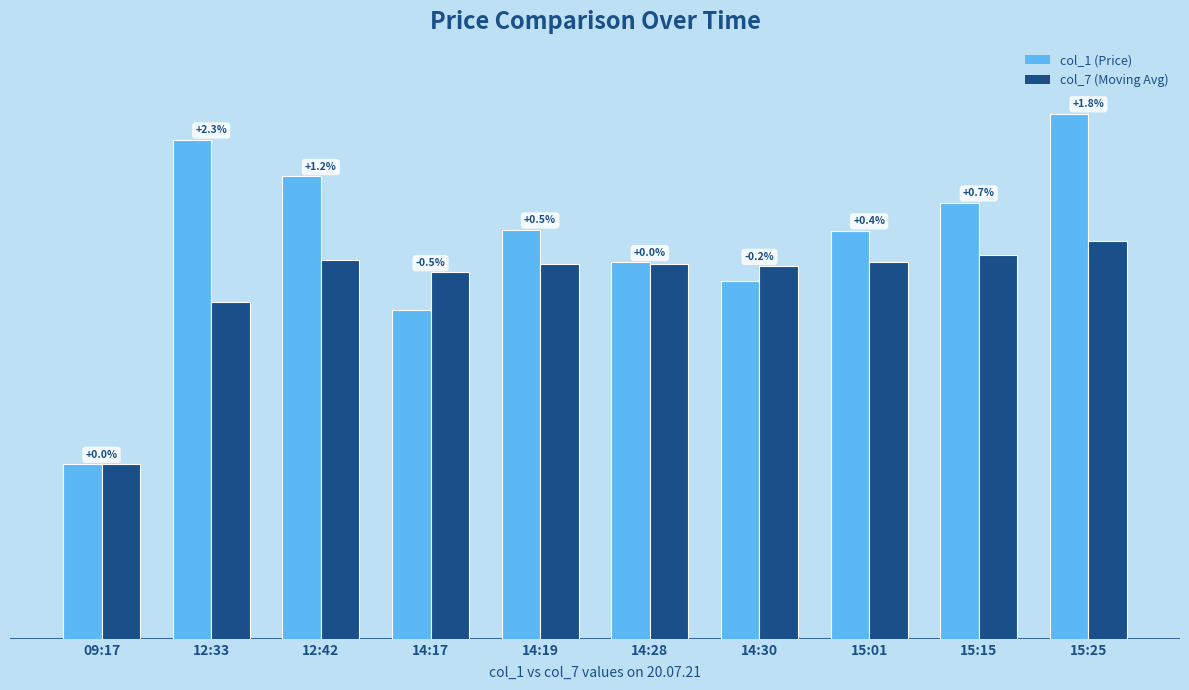

At how many categories does at least one series exceed 1711?

2